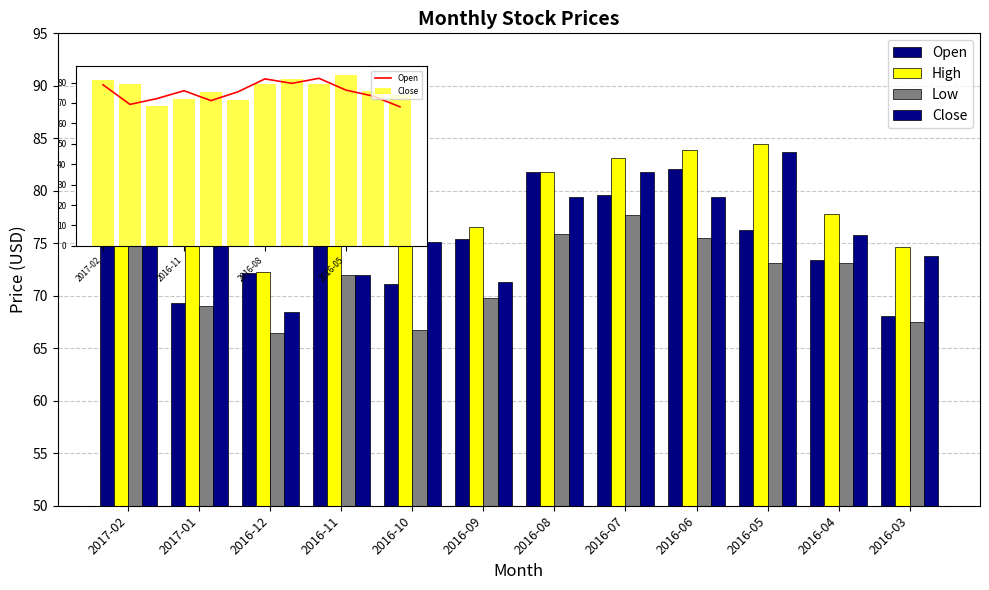

What position from the left is 2016-03?

12